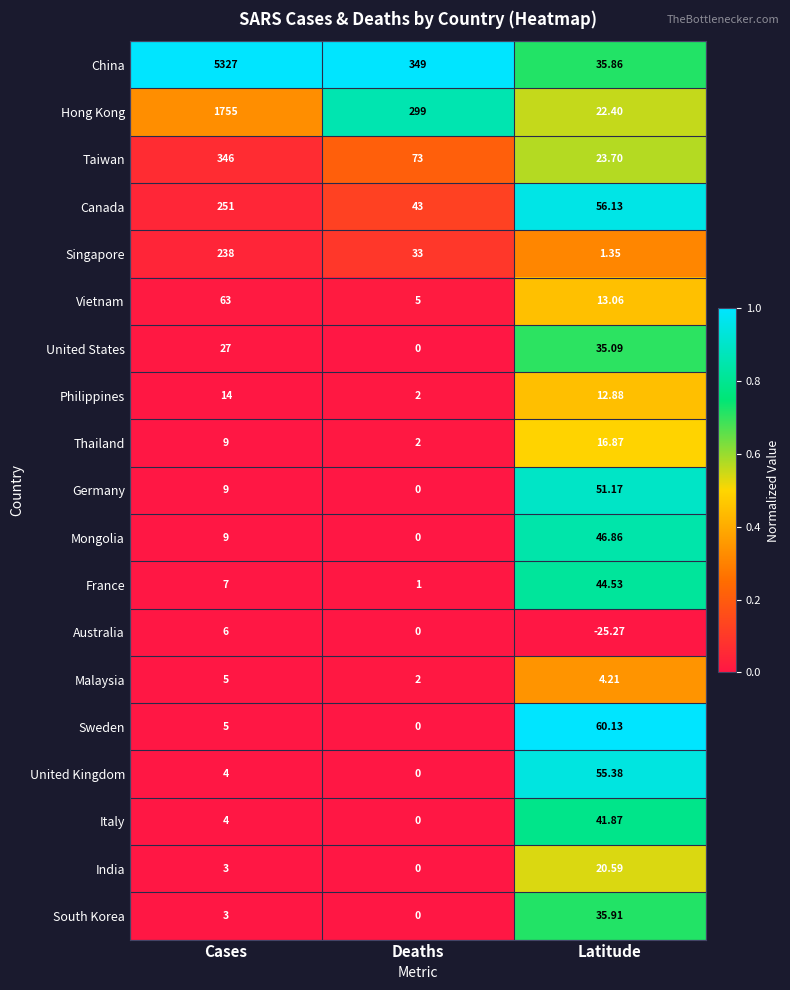

Which category has the lowest value in the India series?

Deaths